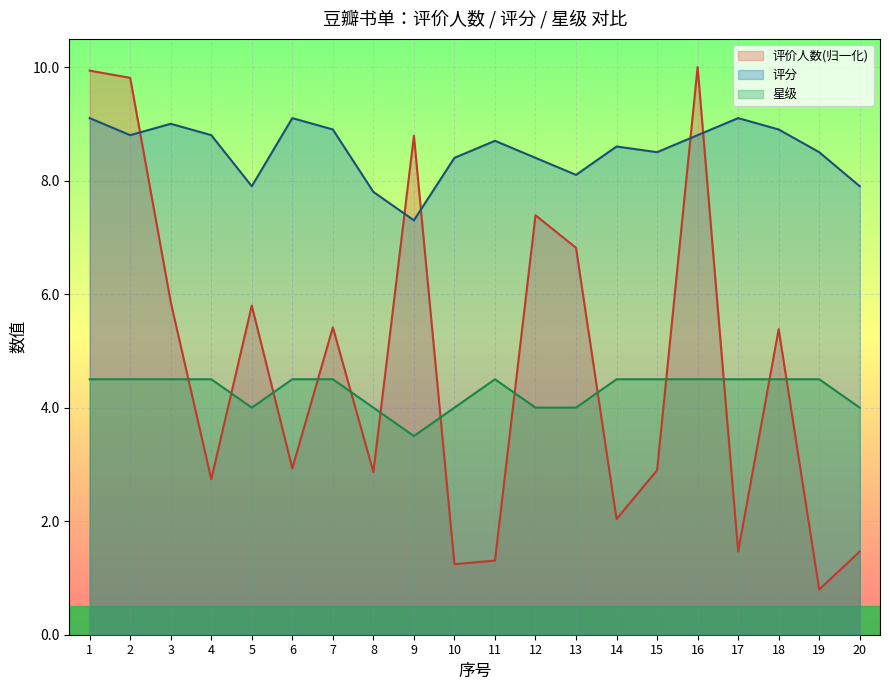

How many values in the 评价人数 series exceed 5?

10